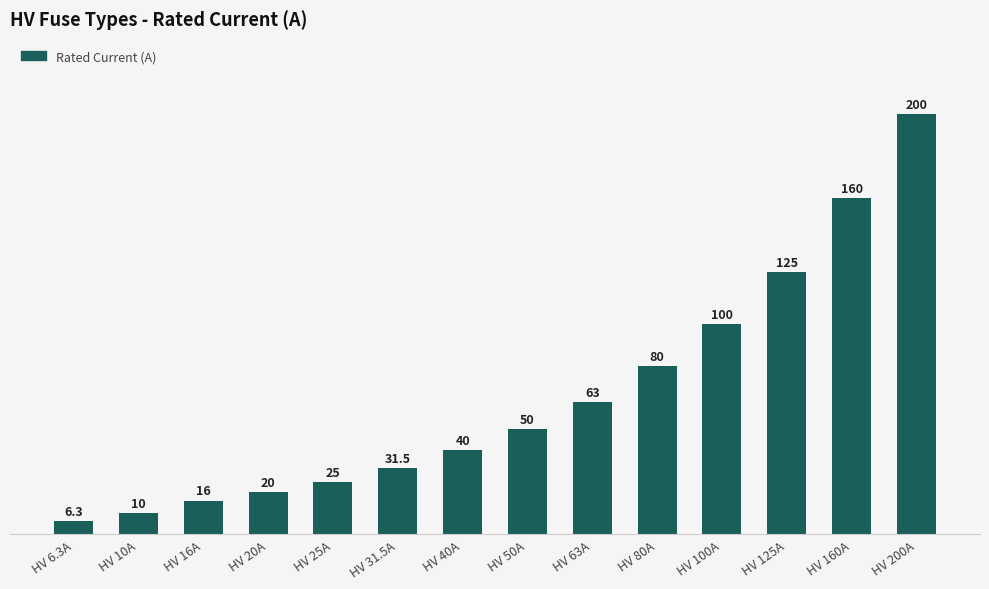

Which category has the highest value across all series?

HV 200A